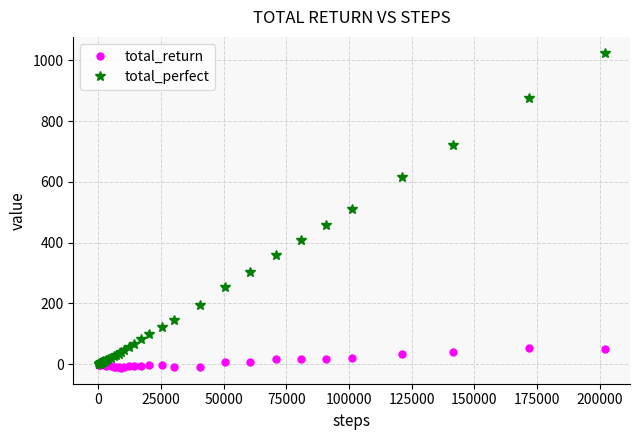

Rank the series by their average value, from lowest to highest.

total_return, total_perfect